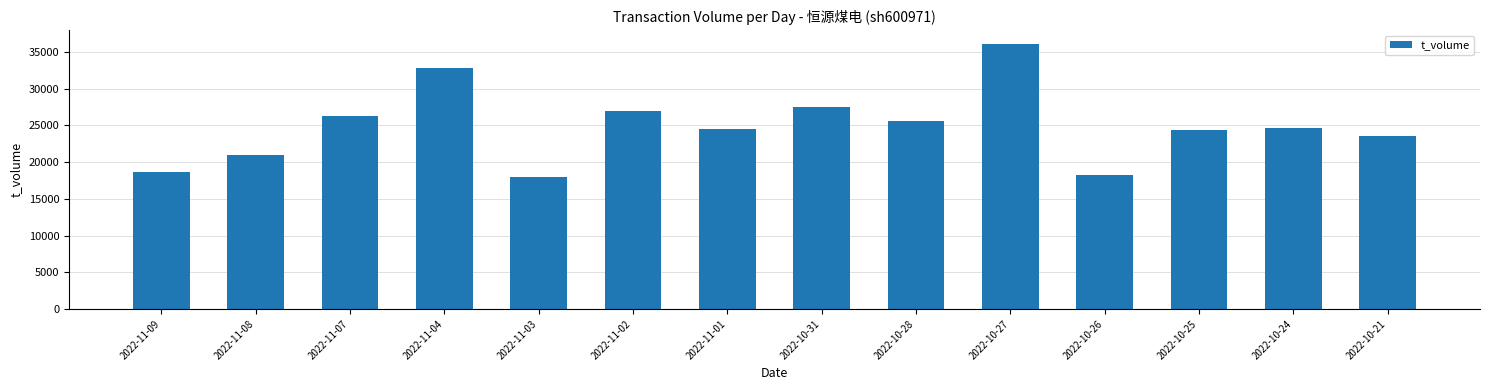

Read the value at 2022-11-01.

24540